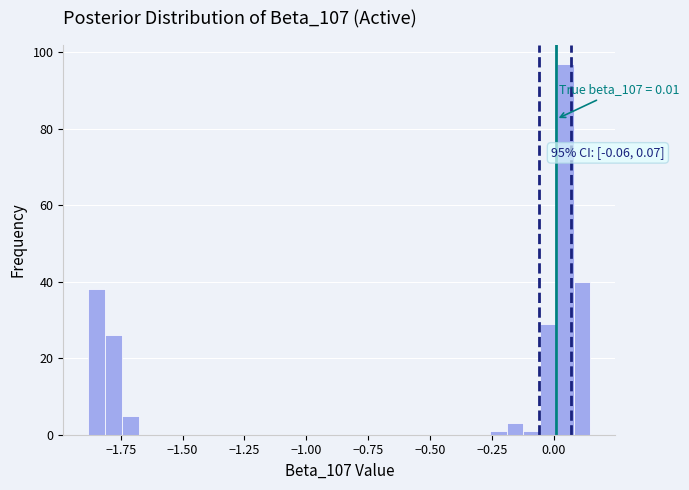

Around what value on the x-axis is the tallest bar? Give the approximate position of its centre, as read against the axis.

0.05